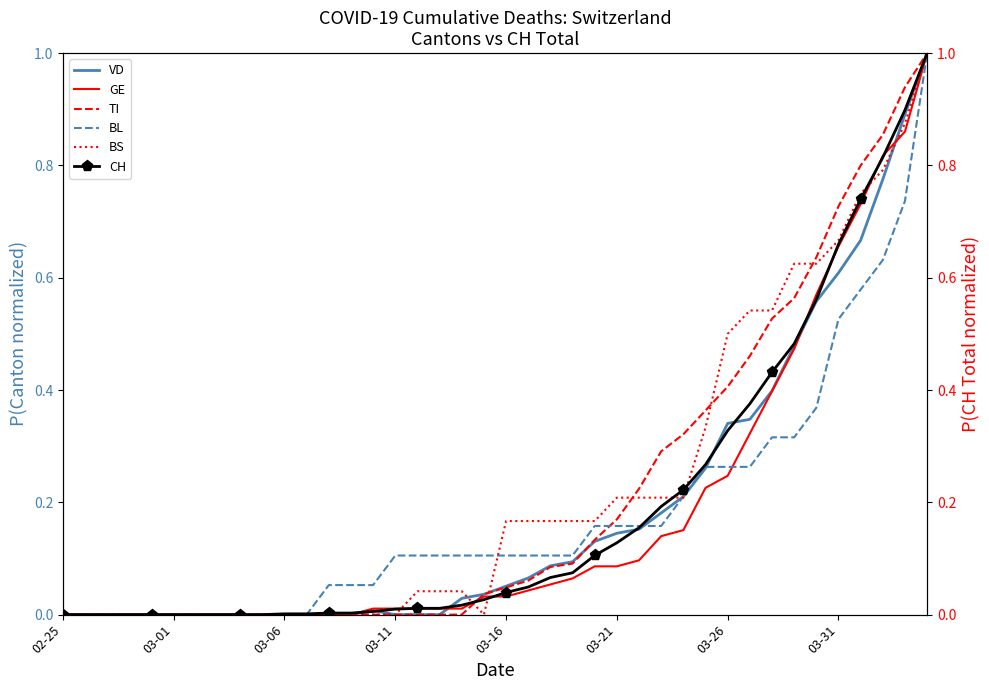

True or false: VD has more than 1 interior local peaks.

False